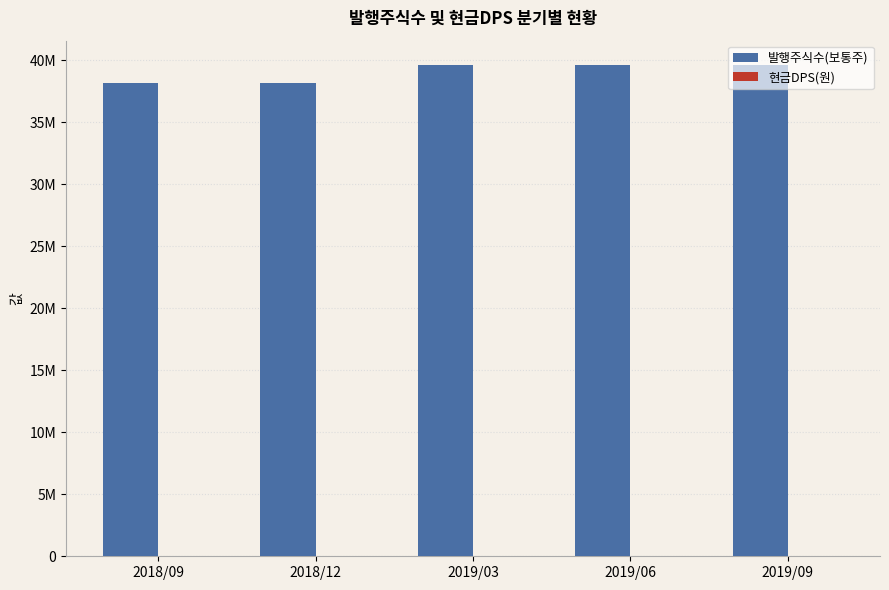

Does the chart contain any negative values?

No